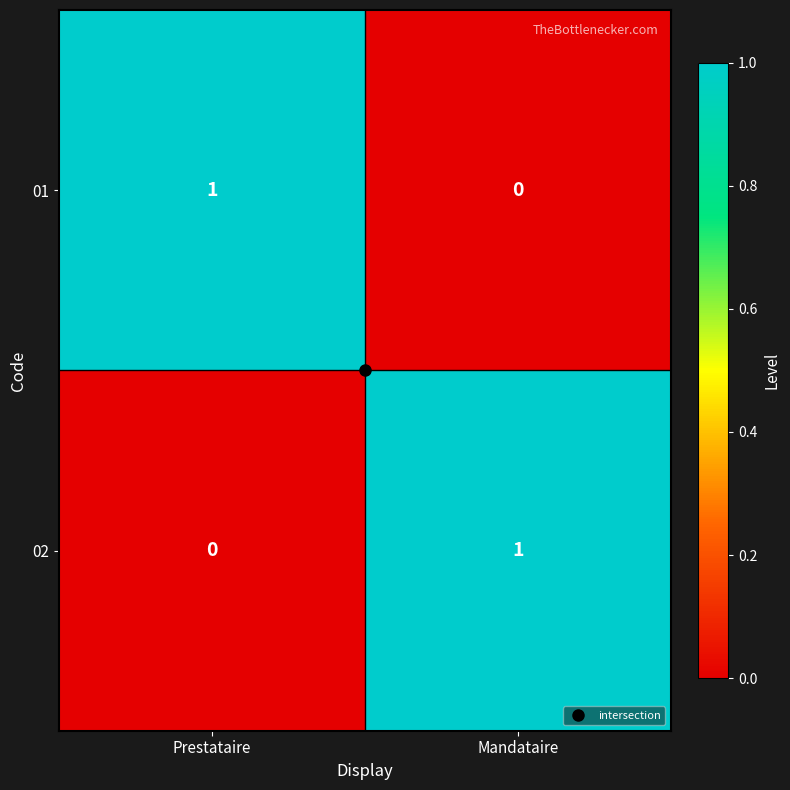

The 02 series shows 1 at Prestataire. True or false?

False